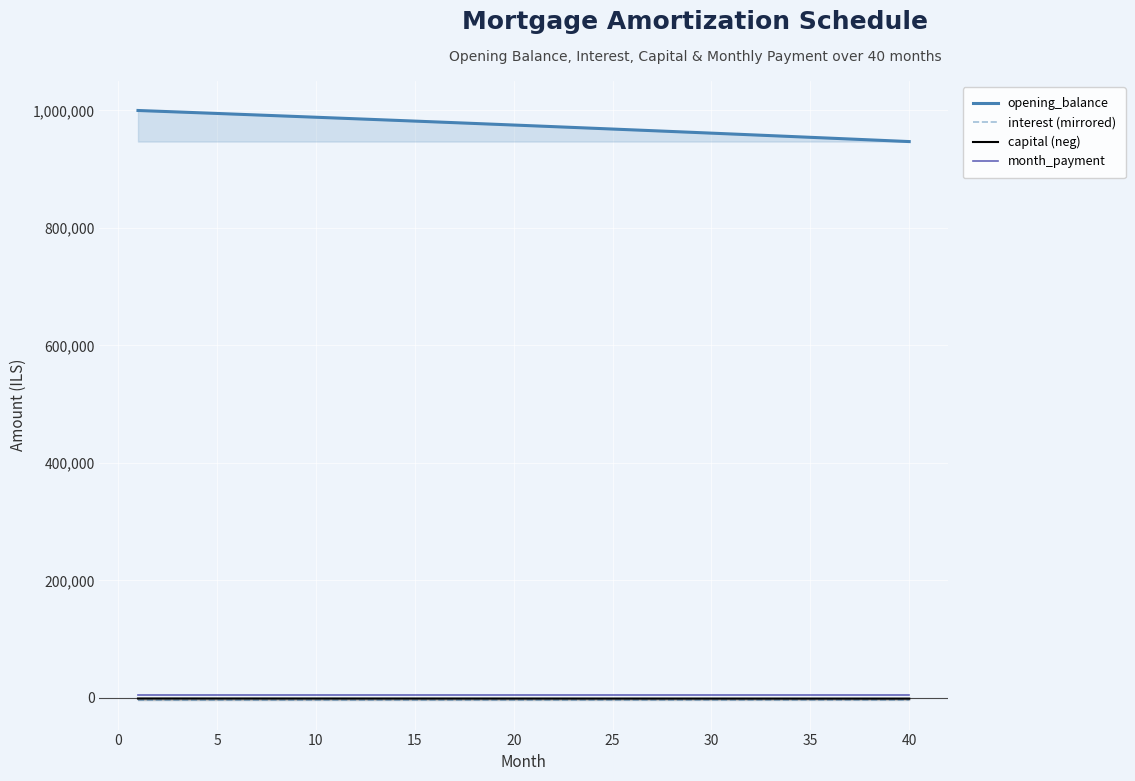

True or false: opening_balance and interest (mirrored) intersect in this chart.

False